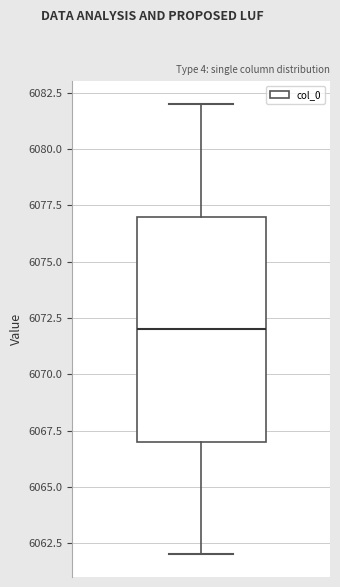

Read this box plot against the y-axis: the position of the median line, the range covered by the box, and the ends of both whiskers. The values are not printed on the chart, so give them approximately, as read against the axis.

median 6072, box 6067 to 6077, whiskers 6062 to 6082